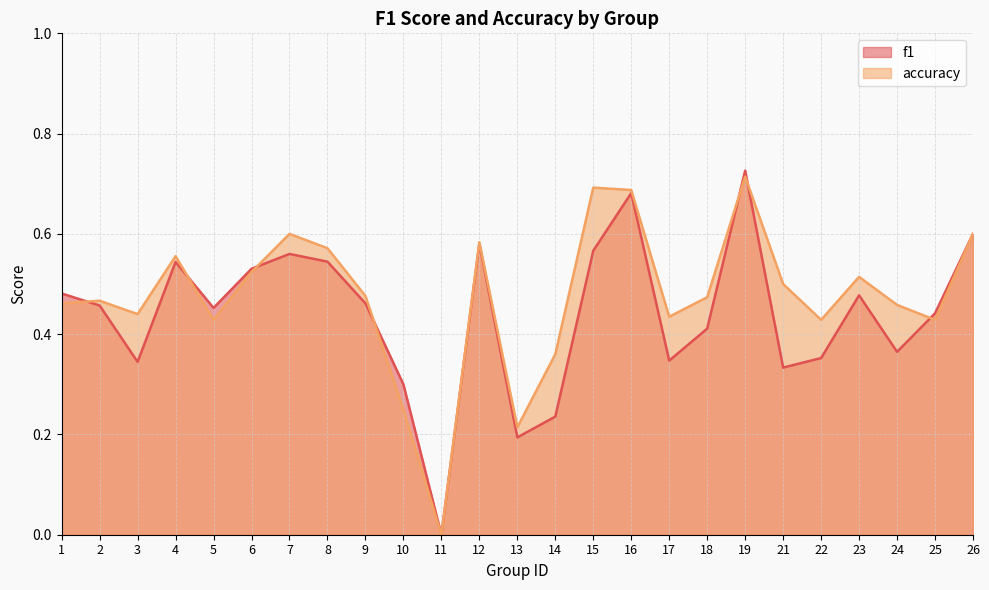

Does the chart have visible grid lines?

Yes